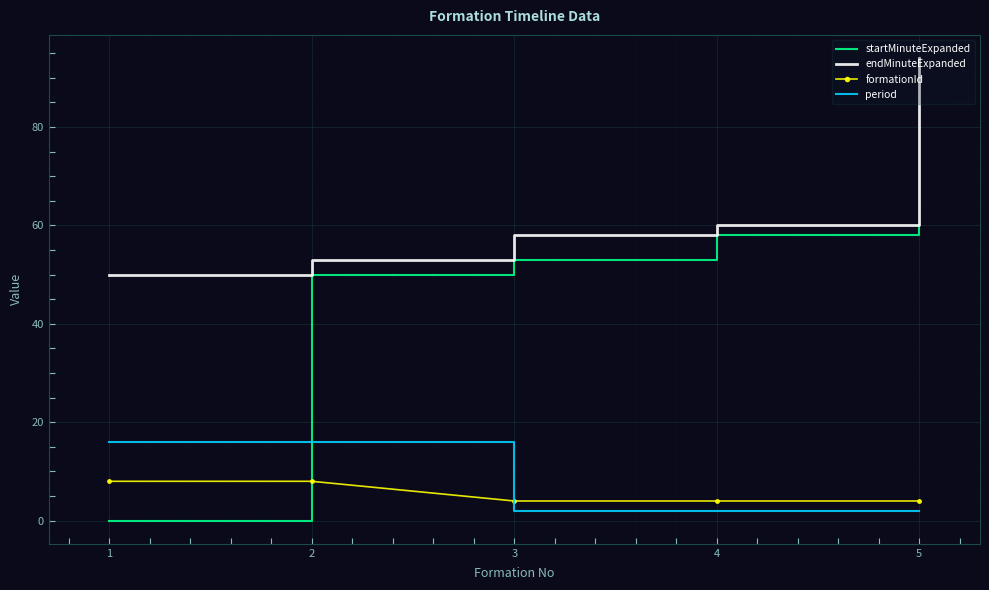

Is the value of endMinuteExpanded at 3 greater than the value of period at 1?

Yes